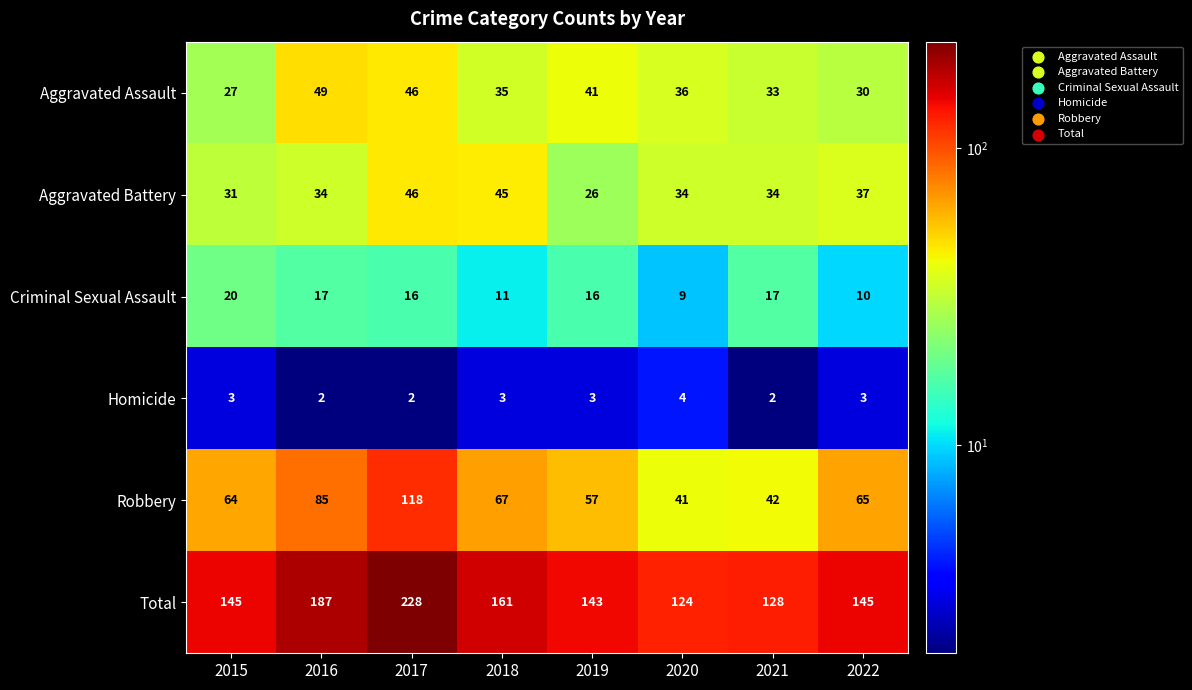

Is it true that Homicide equals 2 at 2016?

True